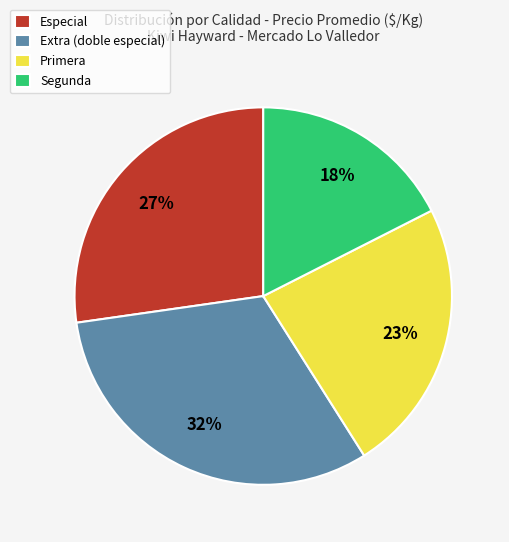

Does any single category account for the majority?

No